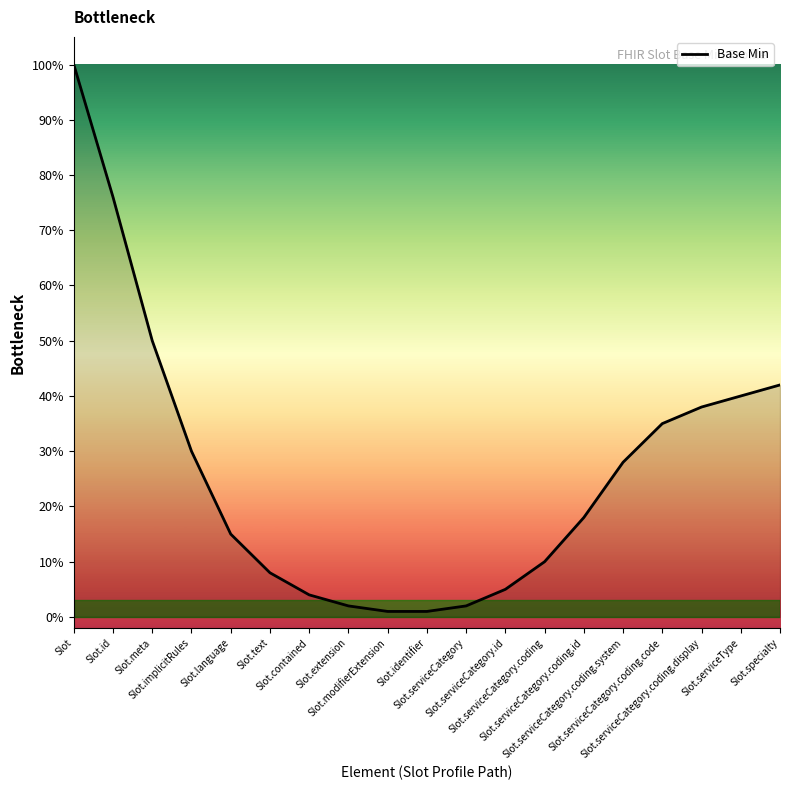

Reading left to right, list all the values displayed in this chart.

Slot=1.0	Slot.id=0.8	Slot.meta=0.5	Slot.implicitRules=0.3	Slot.language=0.1	Slot.text=0.1	Slot.contained=0.0	Slot.extension=0.0	Slot.modifierExtension=0.0	Slot.identifier=0.0	Slot.serviceCategory=0.0	Slot.serviceCategory.id=0.1	Slot.serviceCategory.coding=0.1	Slot.serviceCategory.coding.id=0.2	Slot.serviceCategory.coding.system=0.3	Slot.serviceCategory.coding.code=0.3	Slot.serviceCategory.coding.display=0.4	Slot.serviceType=0.4	Slot.specialty=0.4